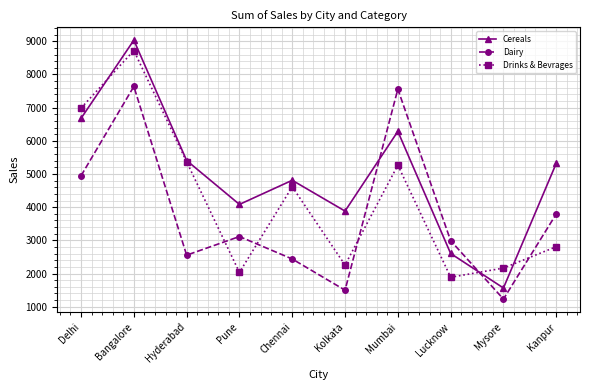

The Dairy series shows 3794 at Kanpur. True or false?

True